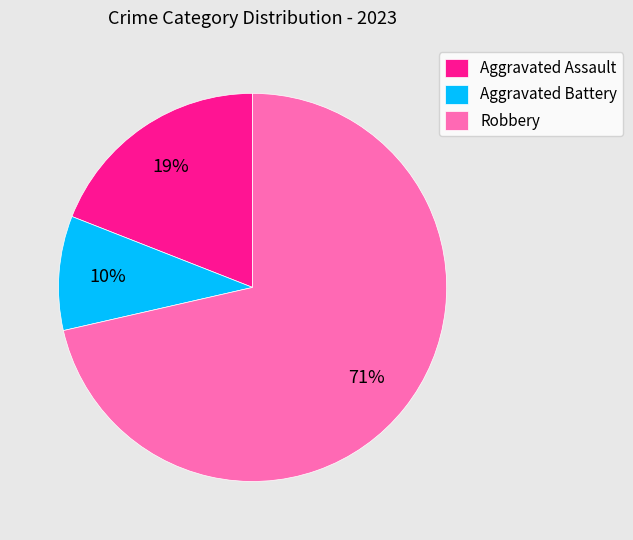

What is the ratio of the value at Aggravated Assault to the value at Robbery?

0.3